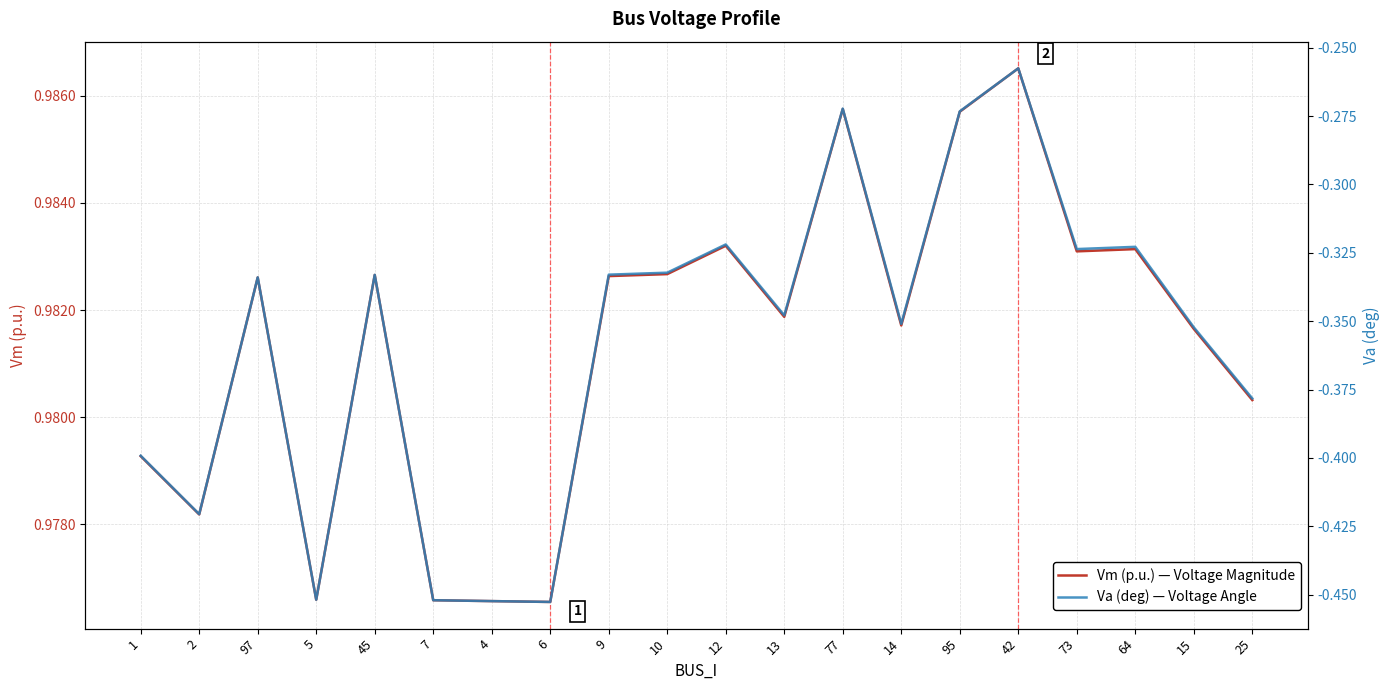

Read the Vm (p.u.) — Voltage Magnitude value at 45.

1.0